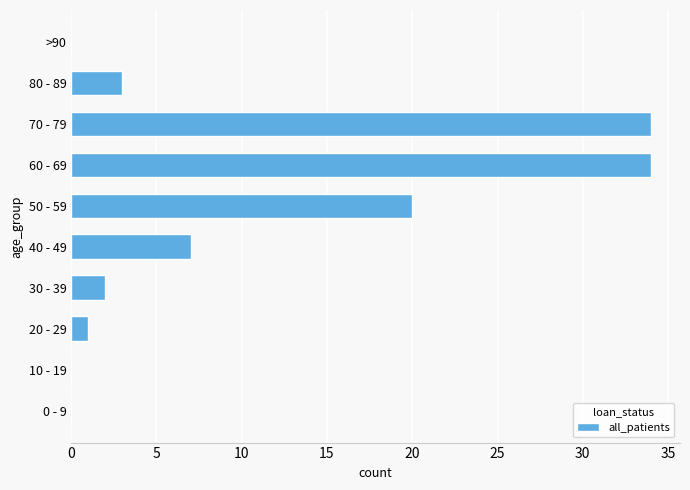

Reading bottom to top, what are all the values shown in this chart?

0 - 9=0	10 - 19=0	20 - 29=1	30 - 39=2	40 - 49=7	50 - 59=20	60 - 69=34	70 - 79=34	80 - 89=3	>90=0